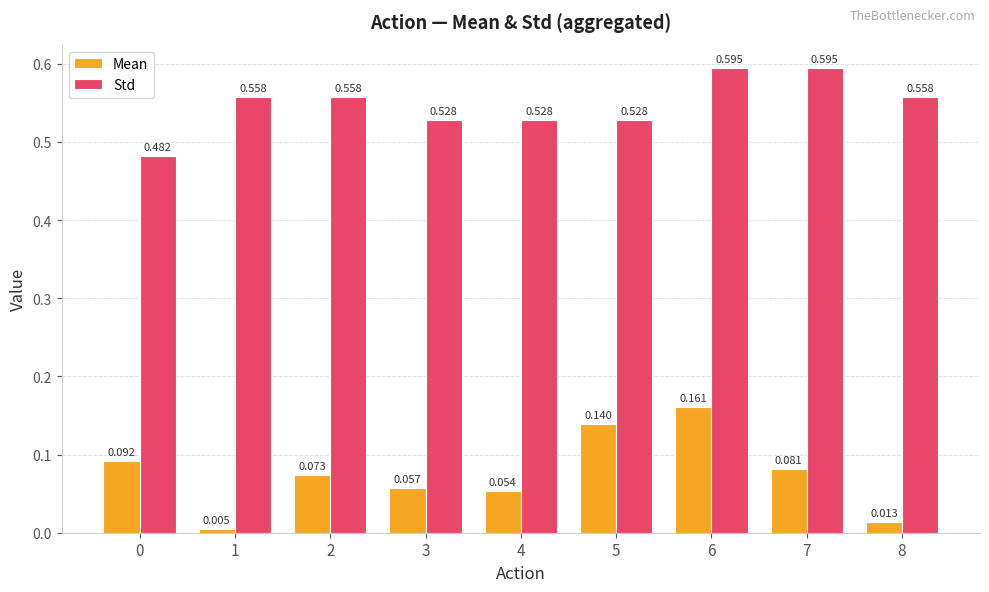

Rank the series by their maximum value, from lowest to highest.

Mean, Std